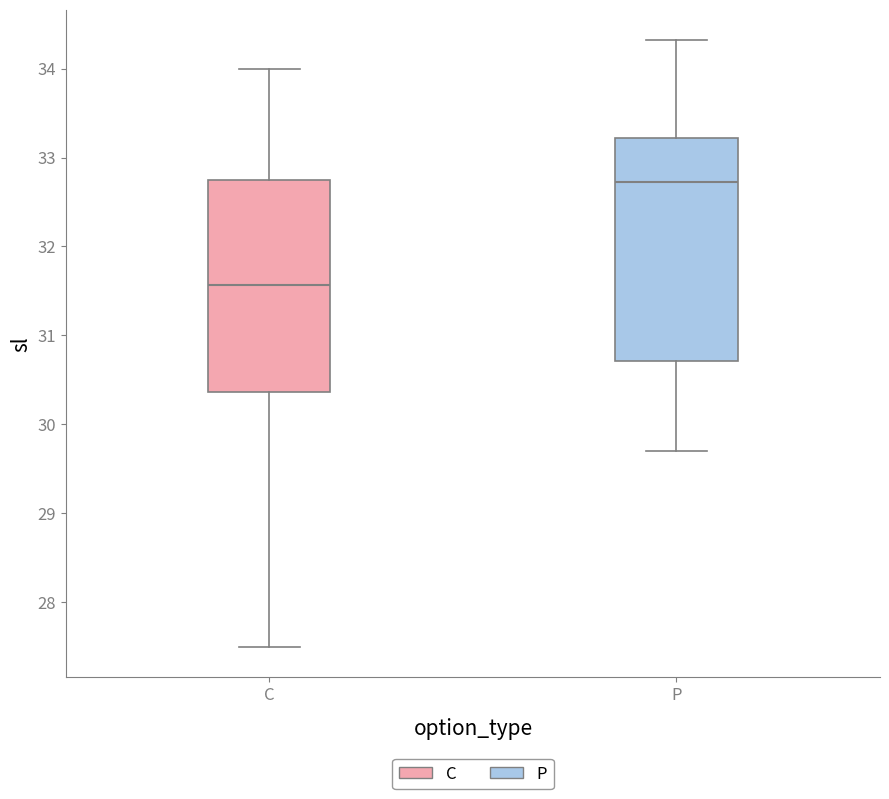

Where is the upper edge of the box for C on the y-axis? The values are not printed on the chart, so give them approximately, as read against the axis.

32.8